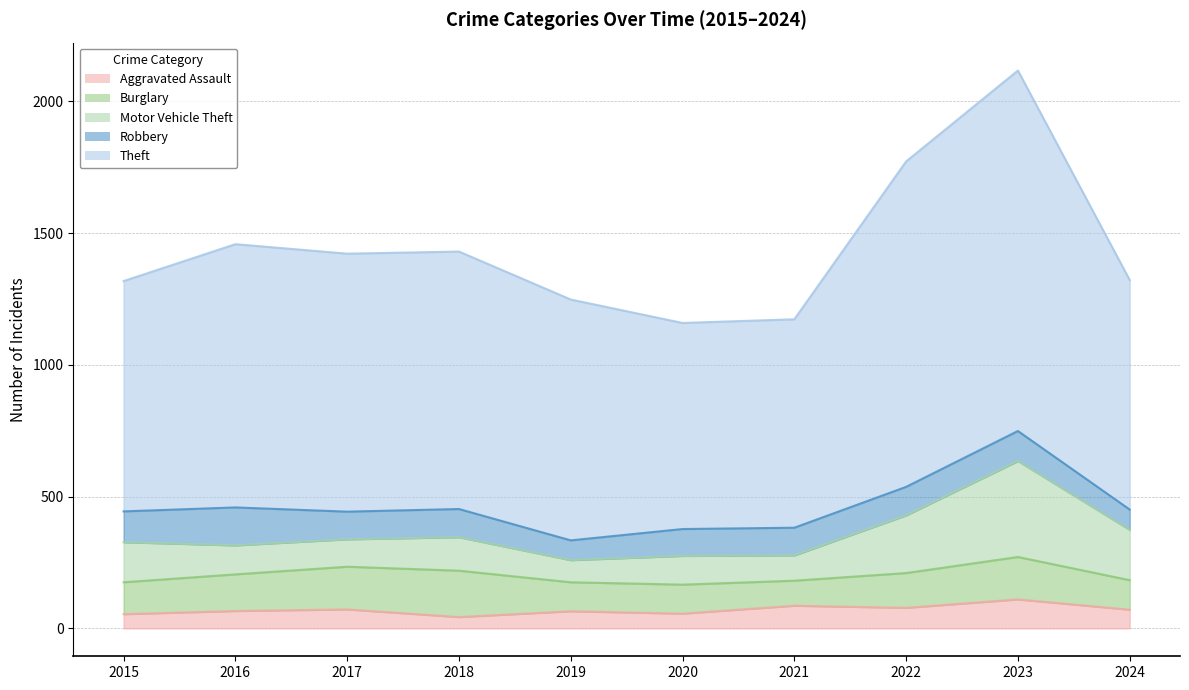

Reading right to left, list all the values displayed in this chart.

Aggravated Assault: 71	110	78	86	56	65	43	72	66	54
Burglary: 112	161	132	95	110	110	176	162	139	121
Motor Vehicle Theft: 191	364	219	96	109	84	127	104	110	152
Robbery: 77	114	108	105	102	75	107	105	144	117
Theft: 871	1368	1235	791	782	914	977	979	999	874